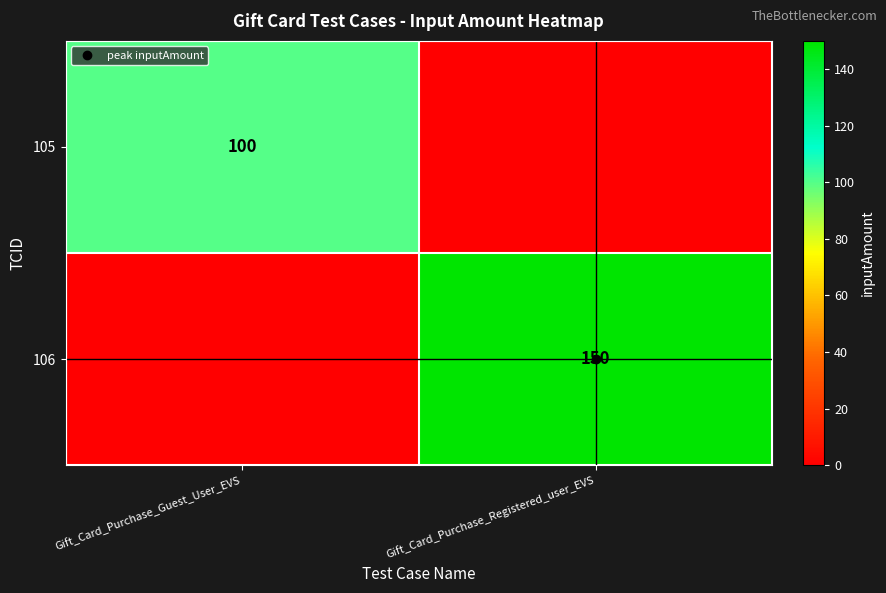

At how many categories does at least one series exceed 121?

1